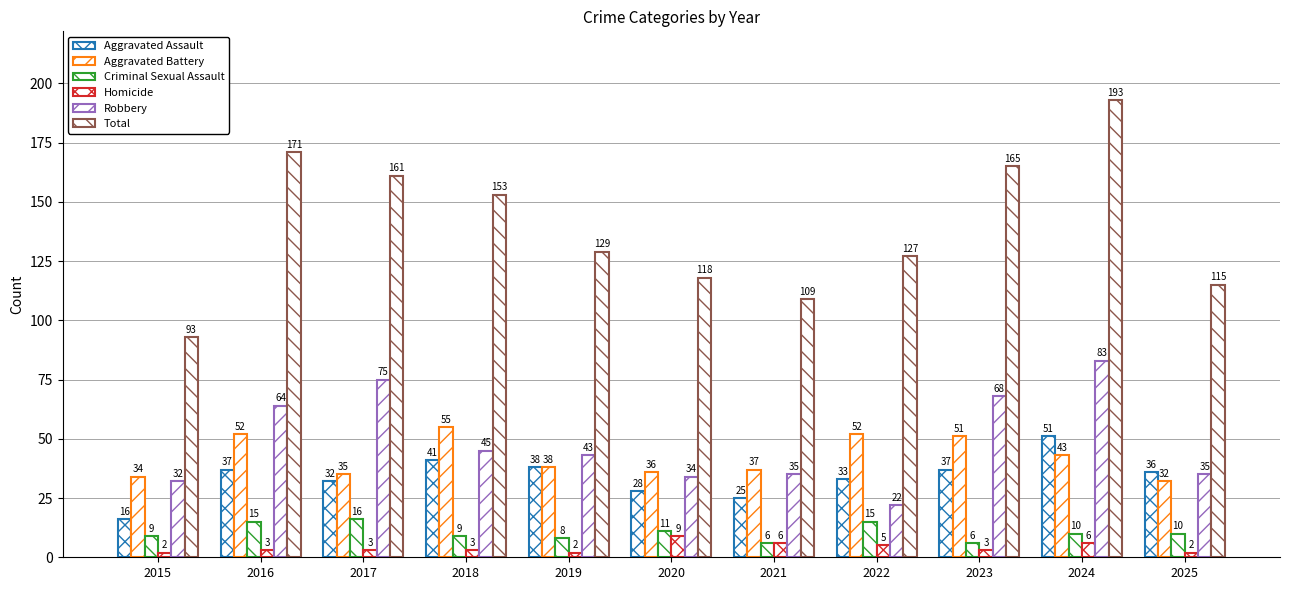

How many values in the Aggravated Battery series are below 38?

5